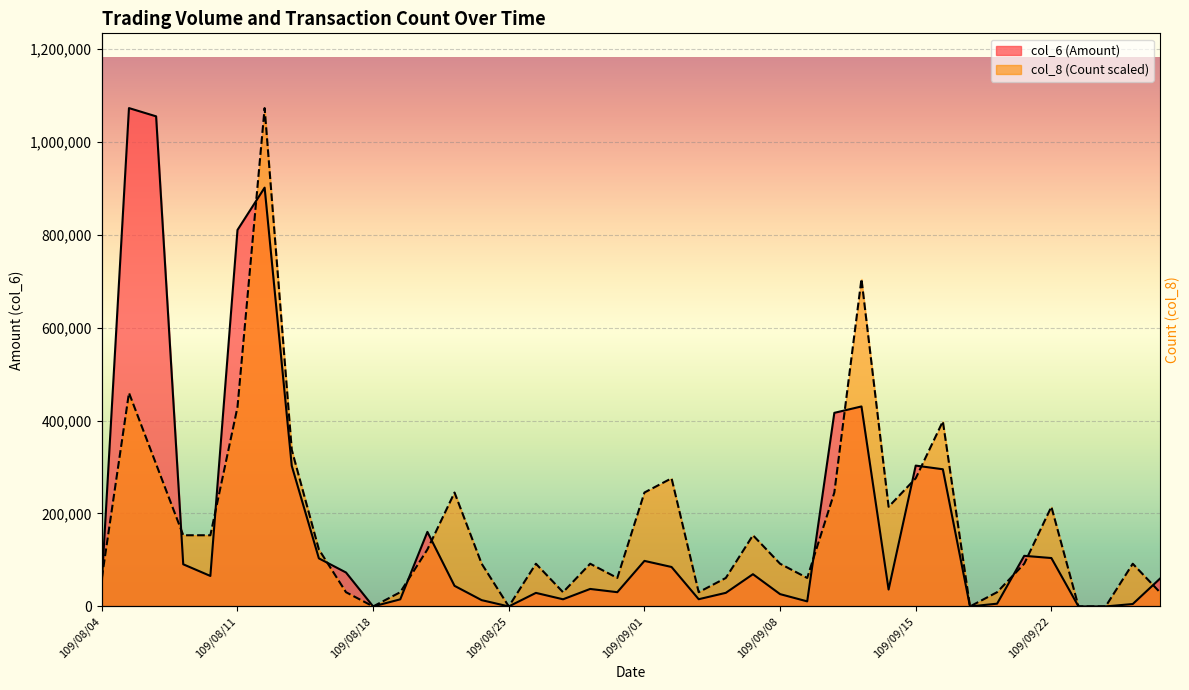

What is the greatest value displayed?

1072130.0